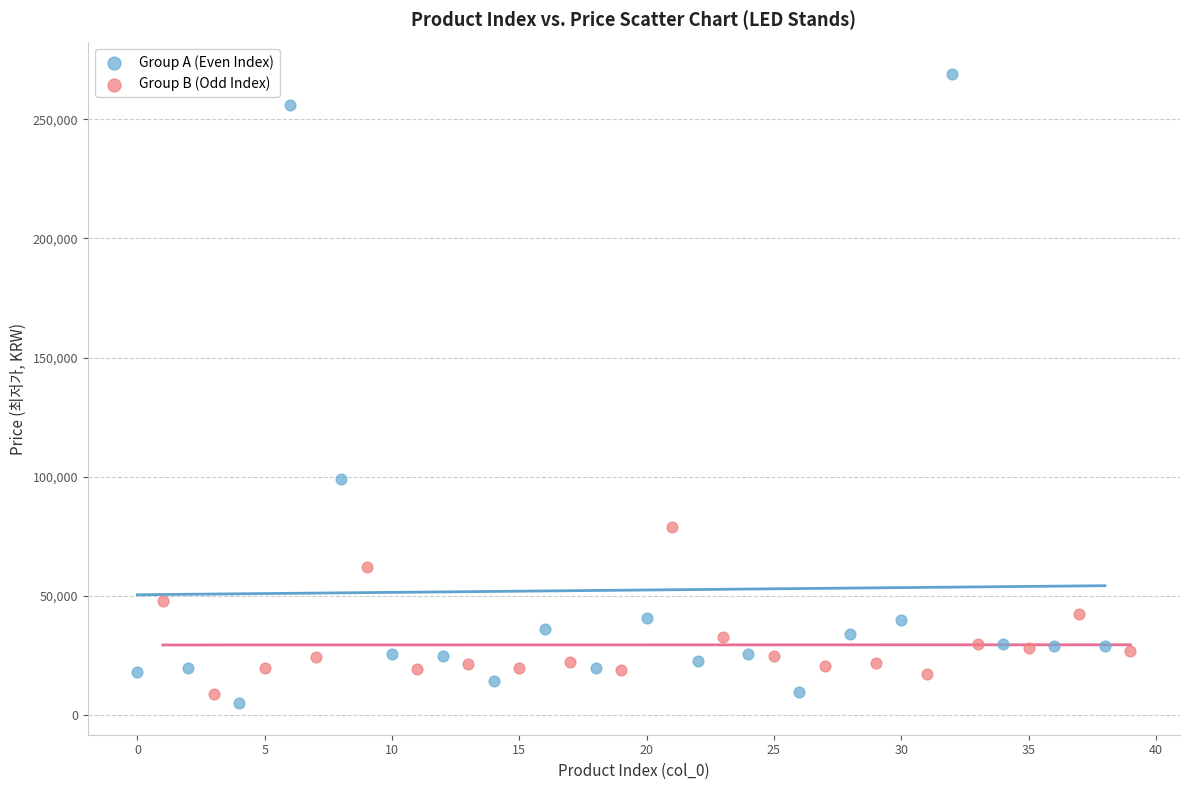

Which series contains the highest Y value?

Group A (Even Index)